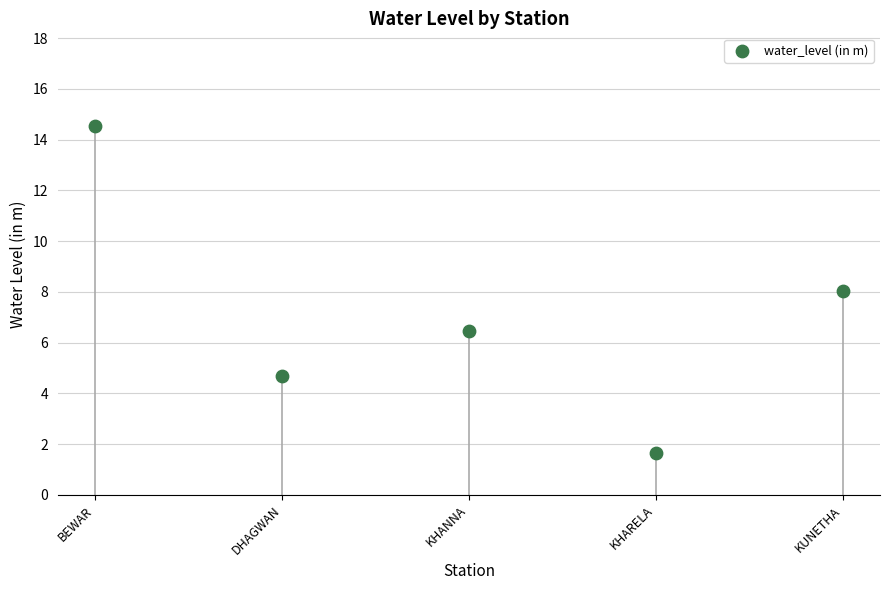

What is the average Y value?

7.1